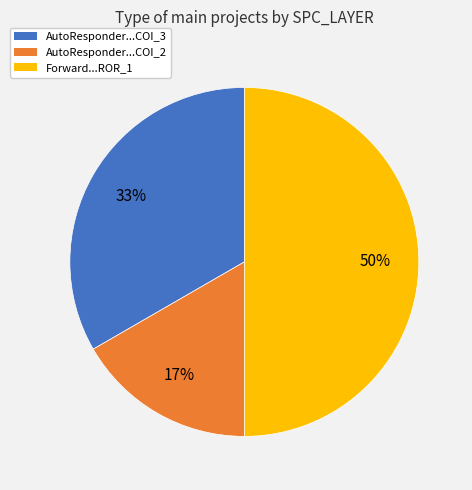

Does AutoResponder...COI_2 represent more than half of the total?

No